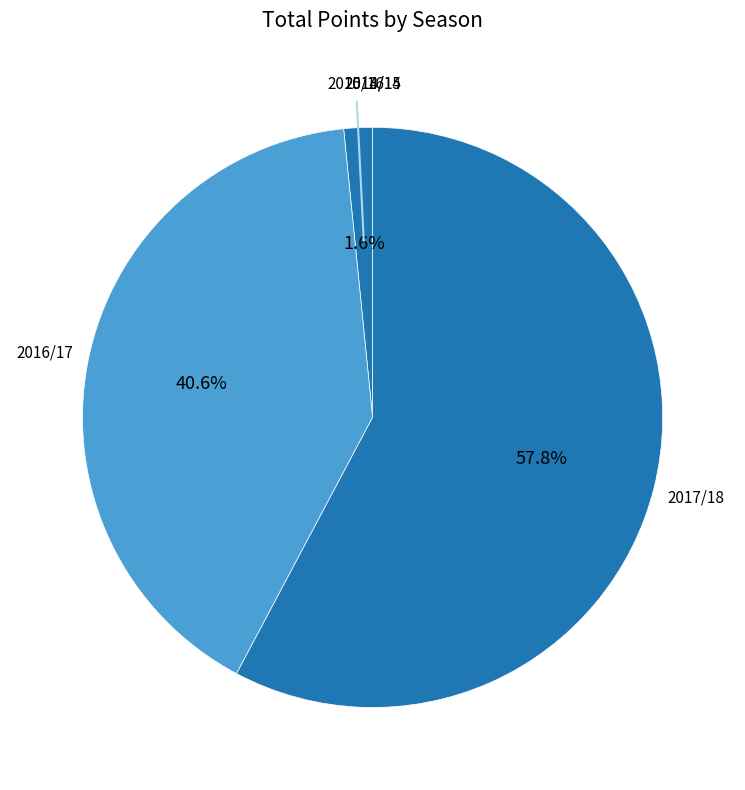

To the nearest percent, what is the difference between the largest and smallest slice percentages?

58%